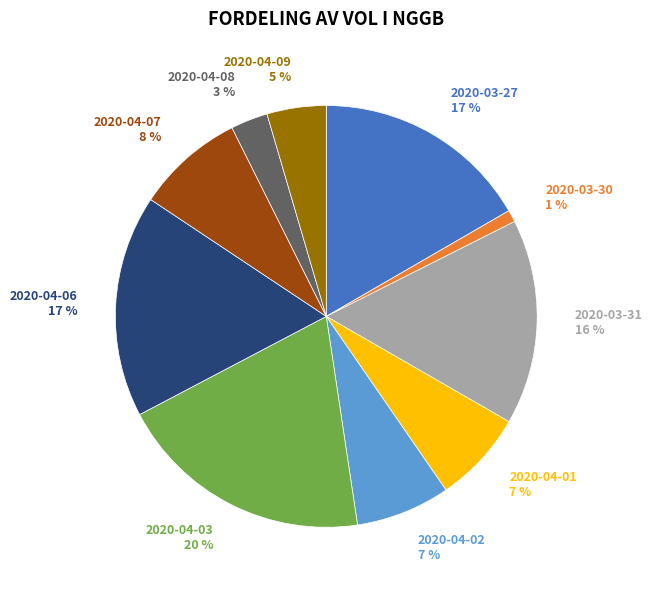

True or false: 2020-04-03 accounts for 13% of the total.

False